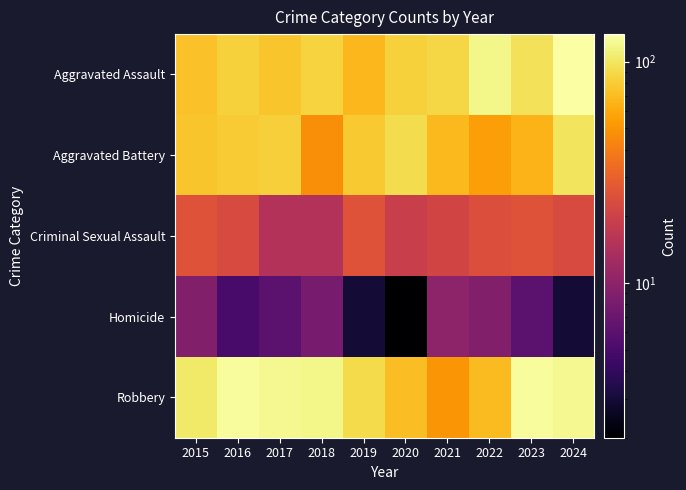

What is the total value across all series at 2017?

300